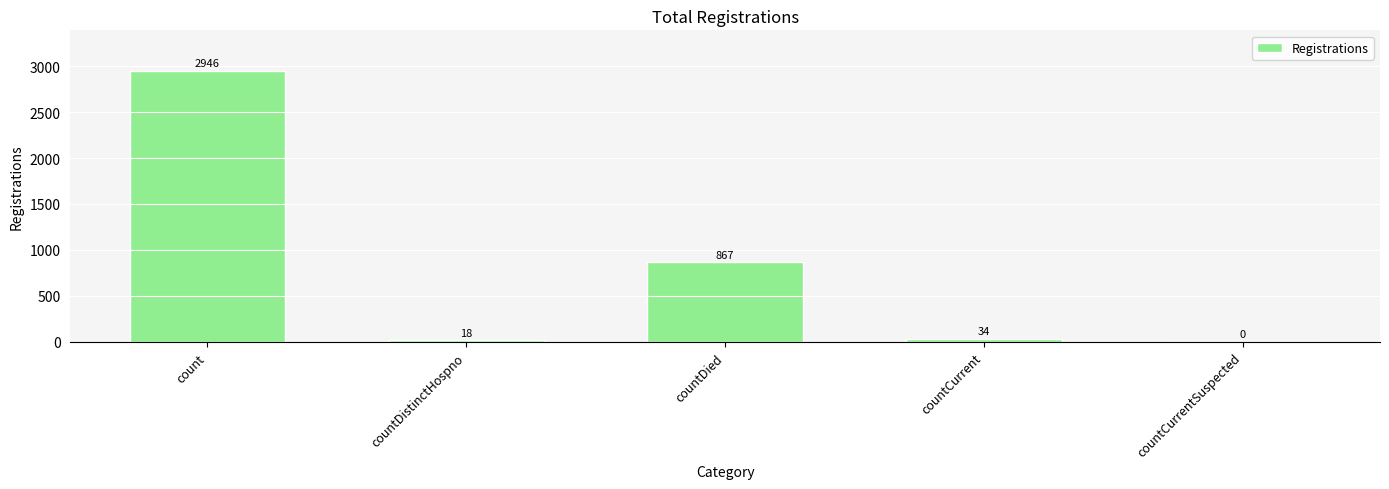

Is it true that the value at countDistinctHospno is 18?

True